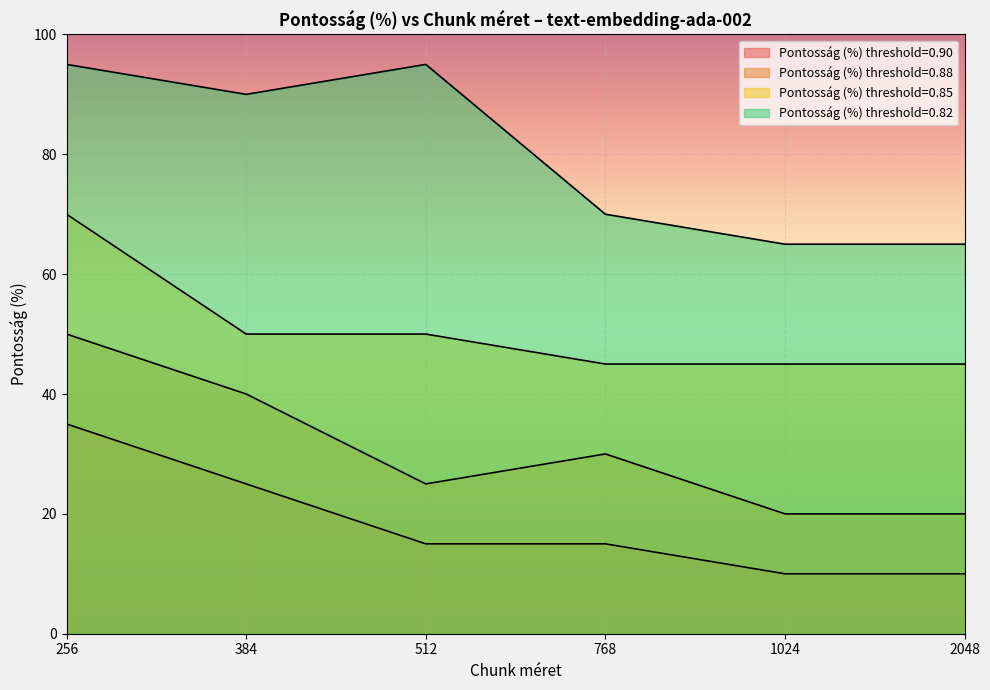

How many Pontosság (%) threshold=0.90 values are between 10 and 25?

5